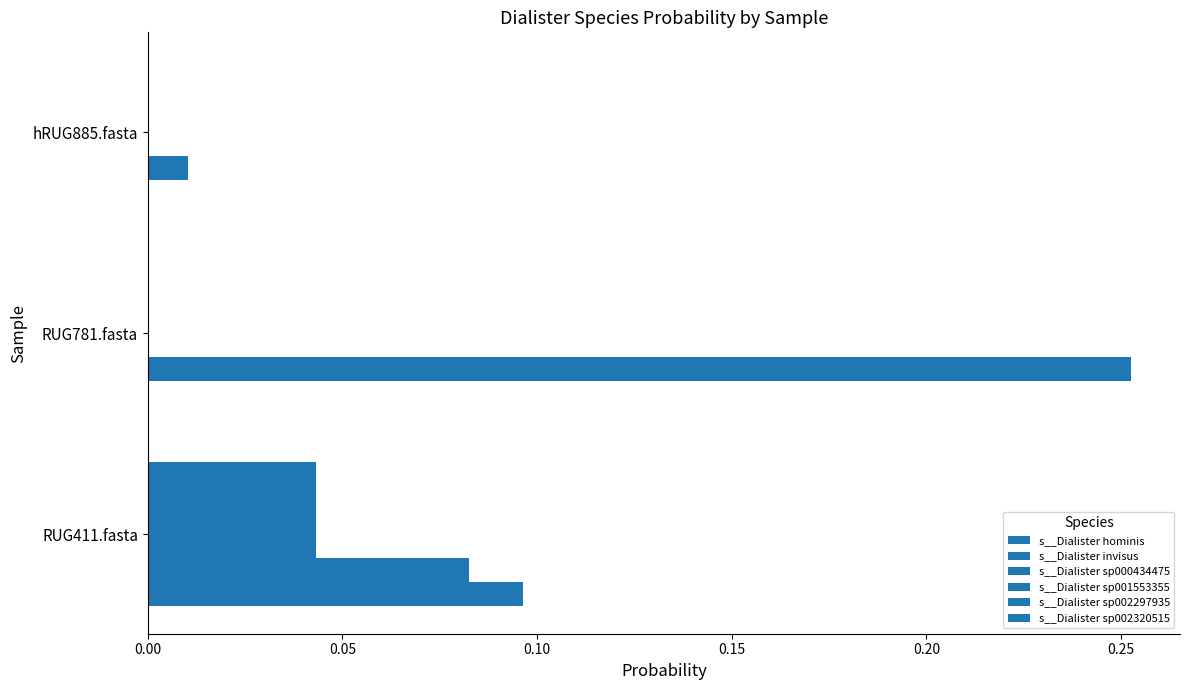

How many categories are shown in the chart?

3